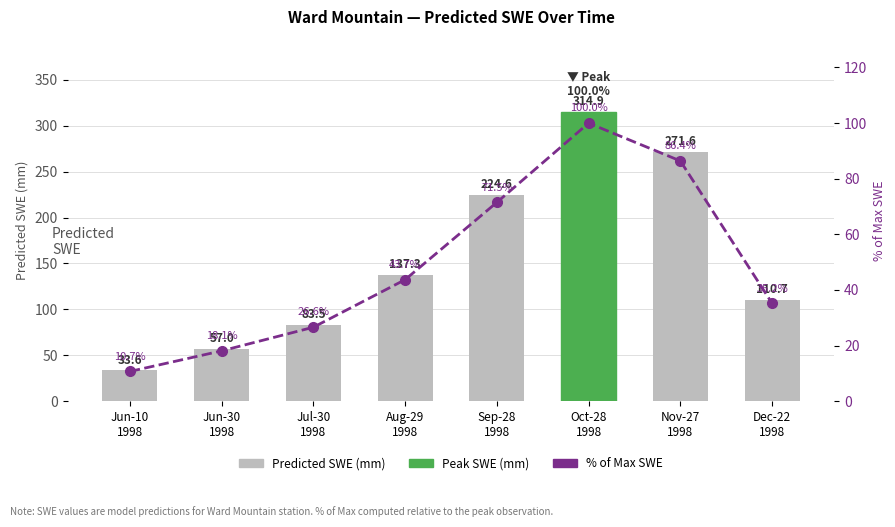

Reading left to right, transcribe all the data shown in this chart.

Quarterly data, SWE mm: 33.6	57.0	83.5	137.3	224.6	314.9	271.6	110.7
% of Max SWE: 10.7	18.1	26.6	43.7	71.5	100.0	86.4	35.2